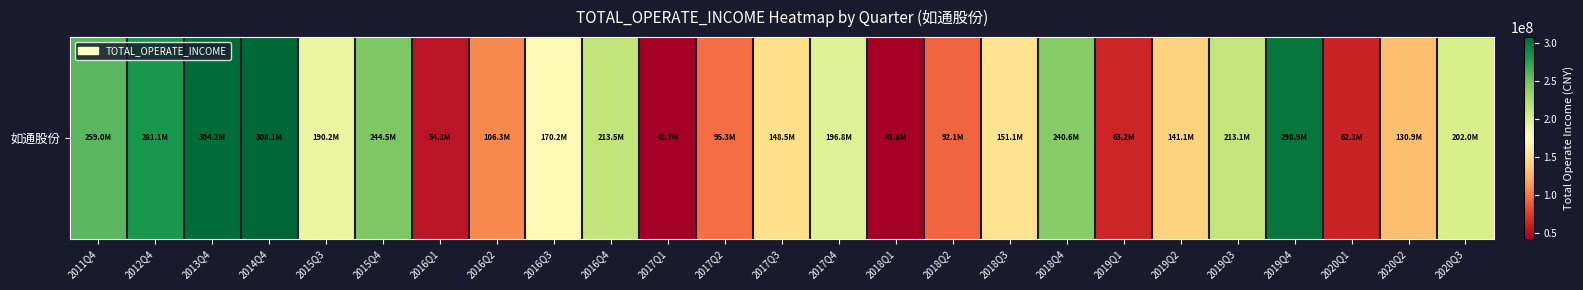

How many data points are less than 170214049?

12